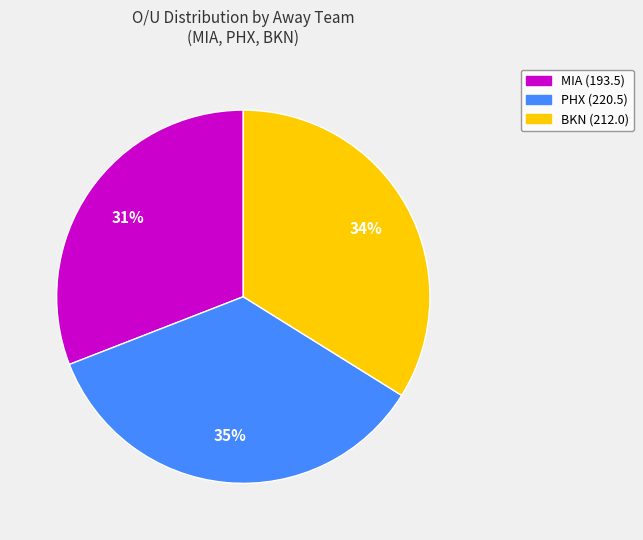

Which category has the smallest portion of the pie?

MIA